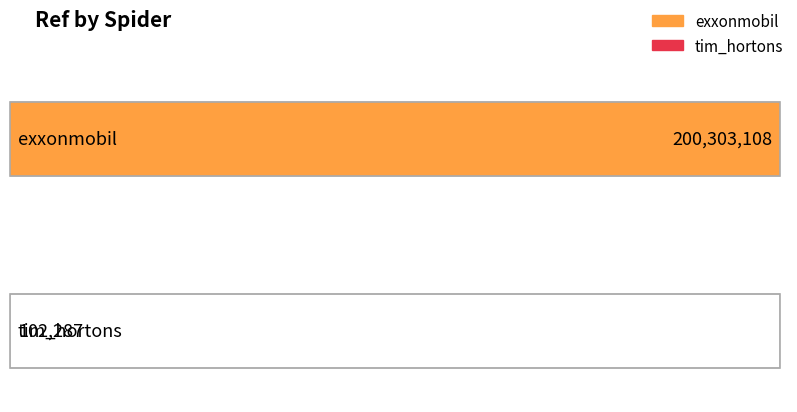

Which category has the highest value across all series?

exxonmobil